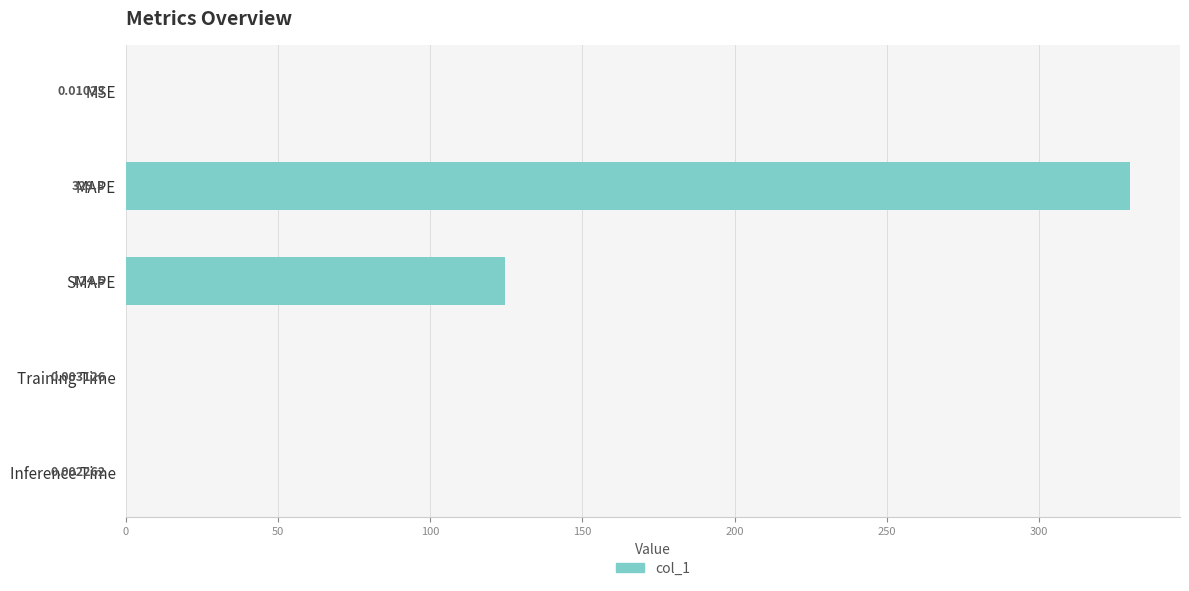

Where is the data nearest to the value 164?

SMAPE